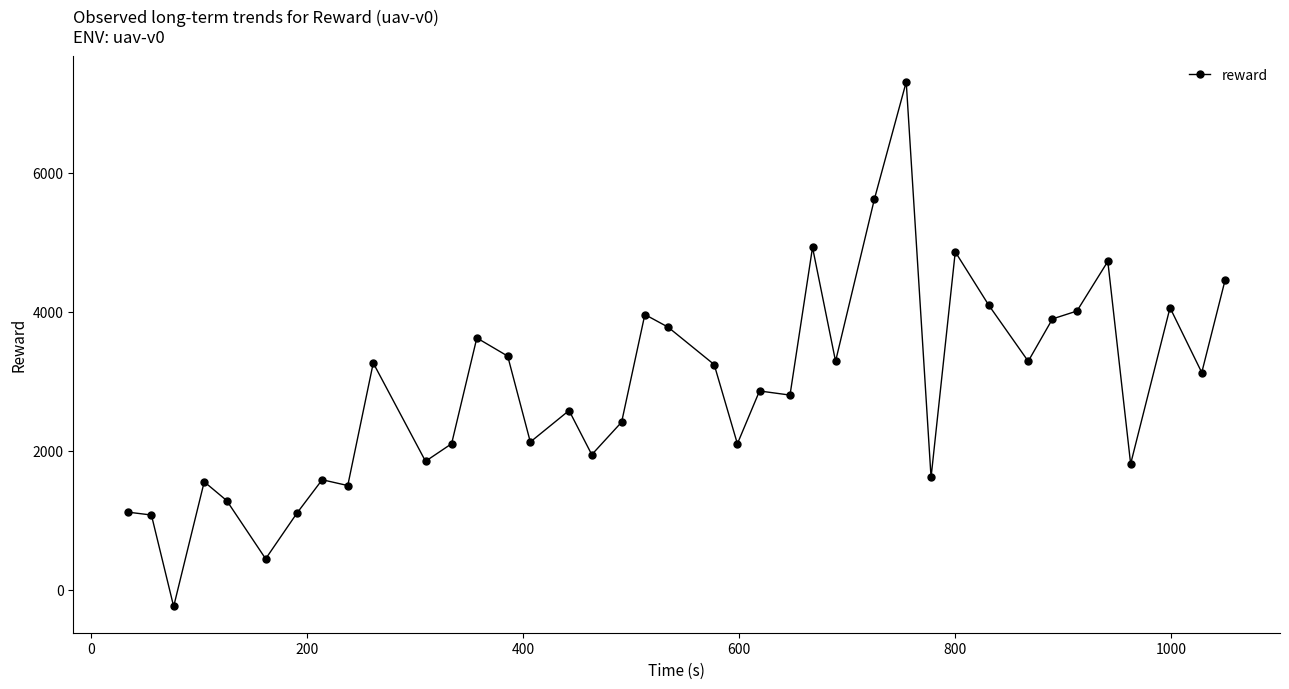

True or false: there are more than 0 points higher than both neighbors.

True